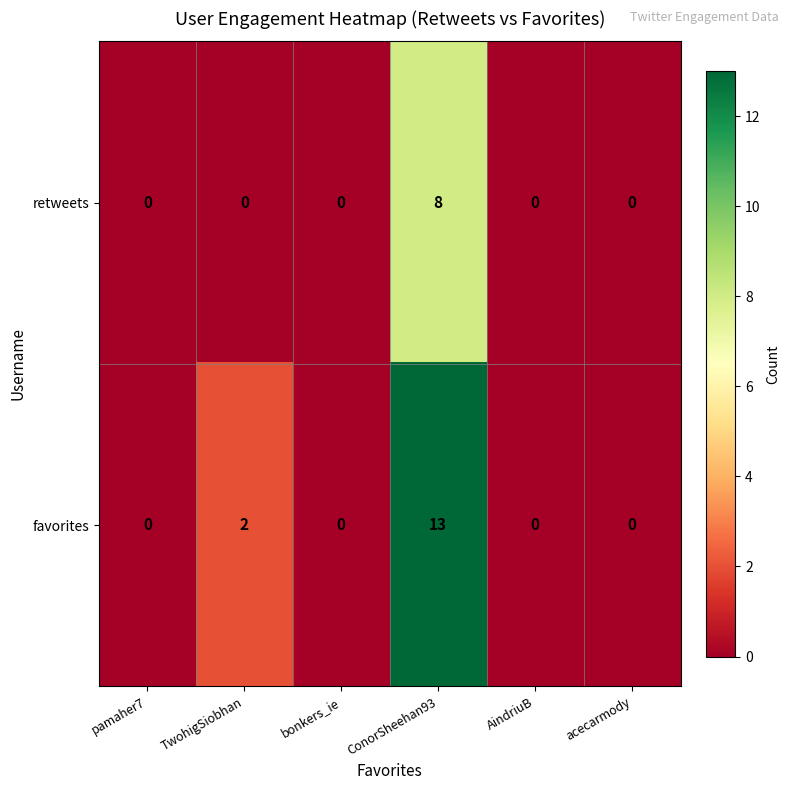

What is the sum of the favorites values at ConorSheehan93 and acecarmody?

13